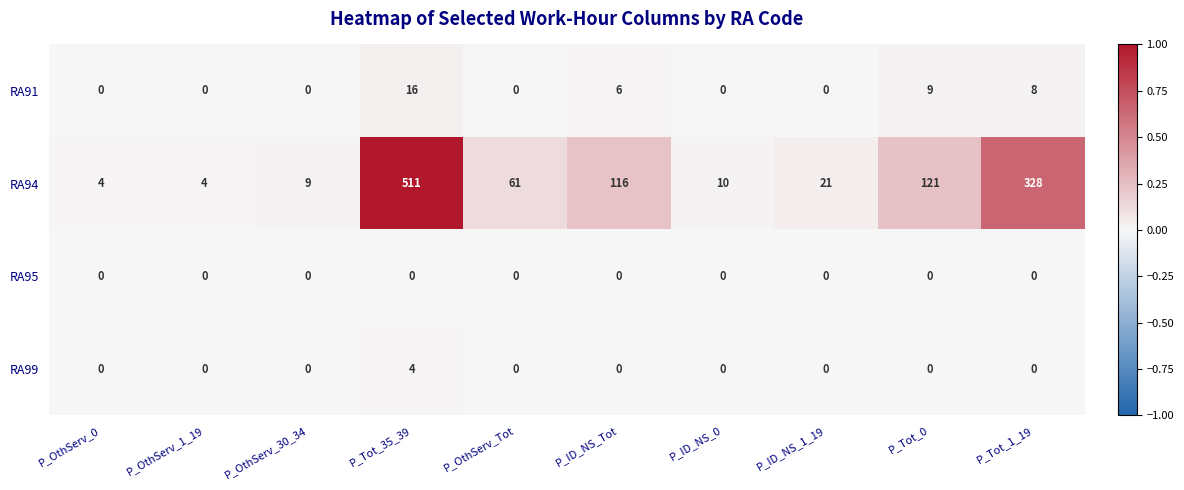

At P_Tot_35_39, list the series in order from smallest to largest.

RA95, RA99, RA91, RA94